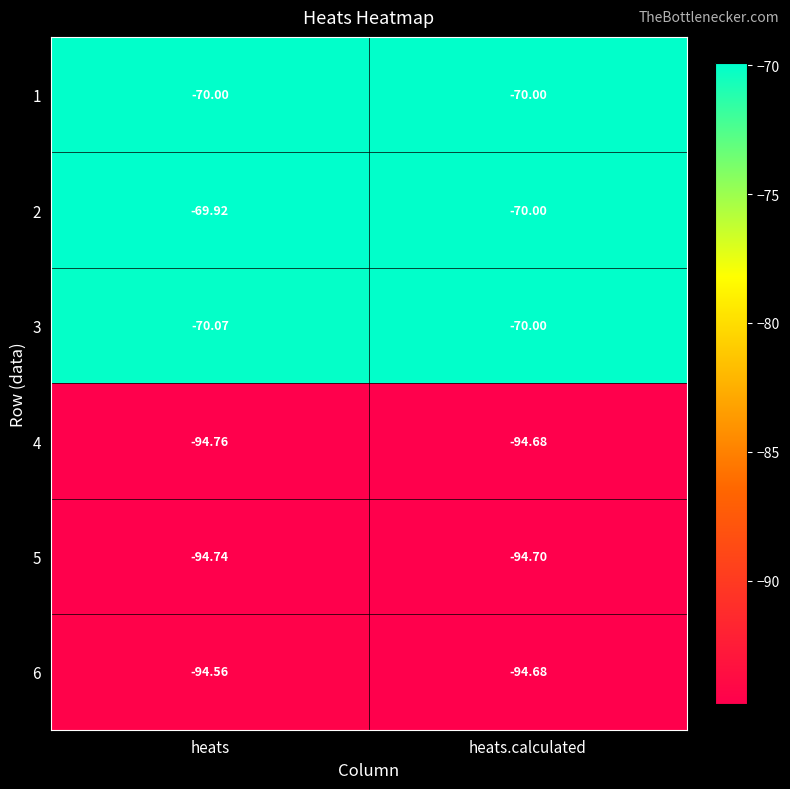

Which series has the largest total across all categories?

2